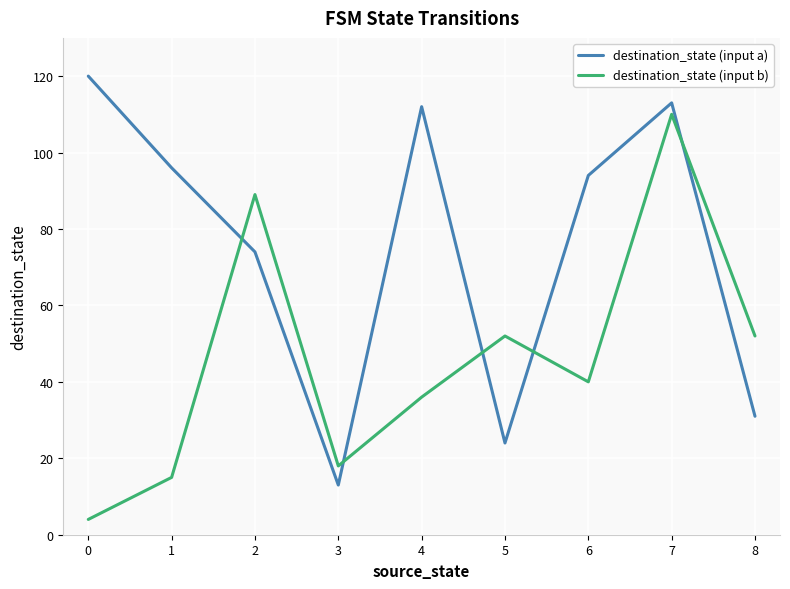

What is the sum of the destination_state (input b) values at 7 and 3?

128